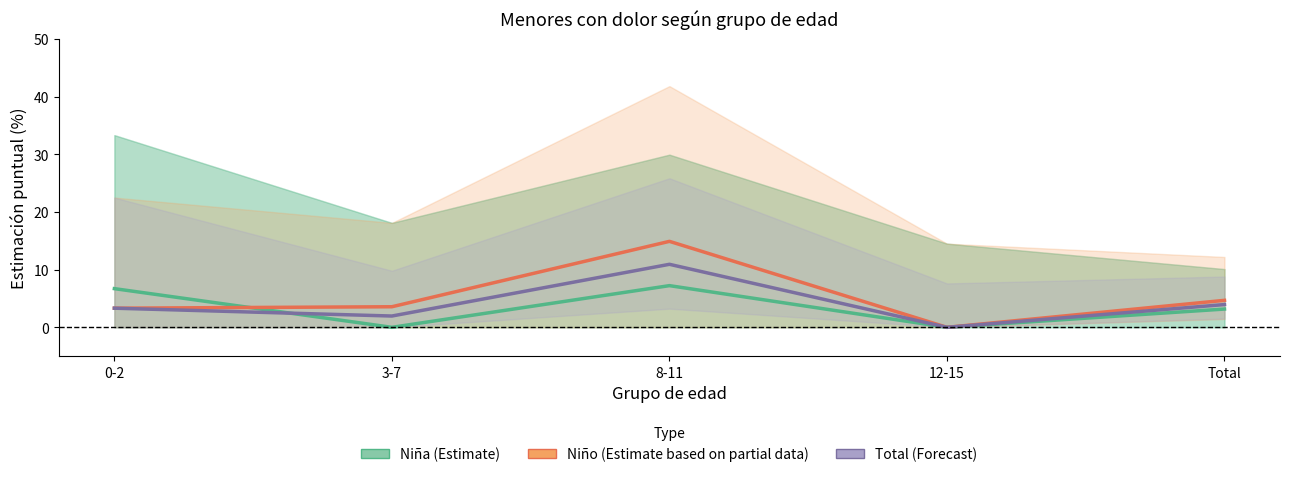

How many interior local peaks does the Niña (Estimate) series have?

1